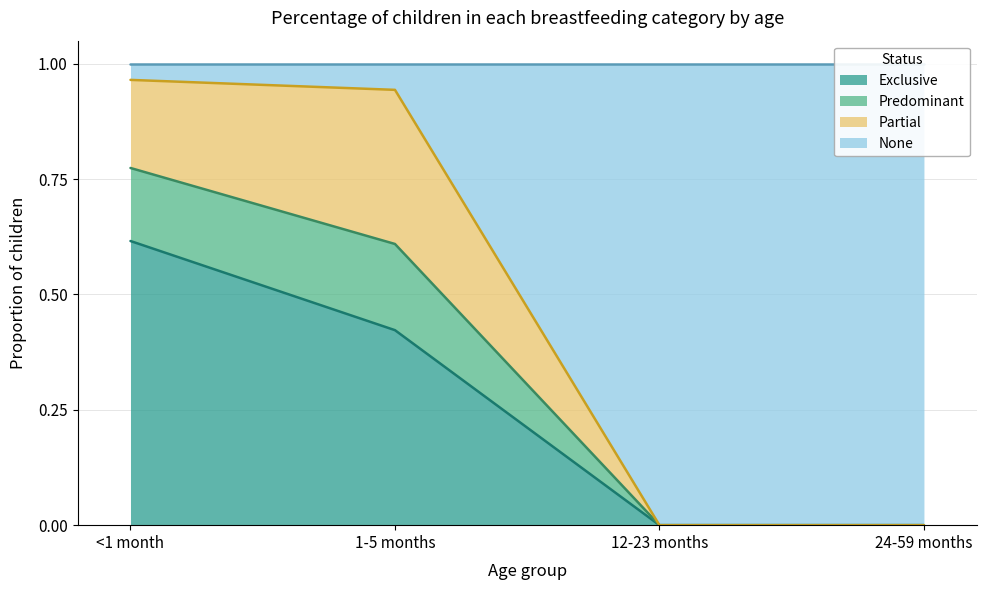

At which label does Exclusive reach its peak?

<1 month